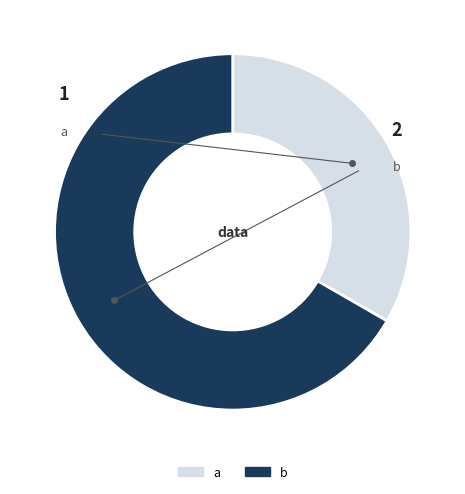

Which slice is the smallest?

a